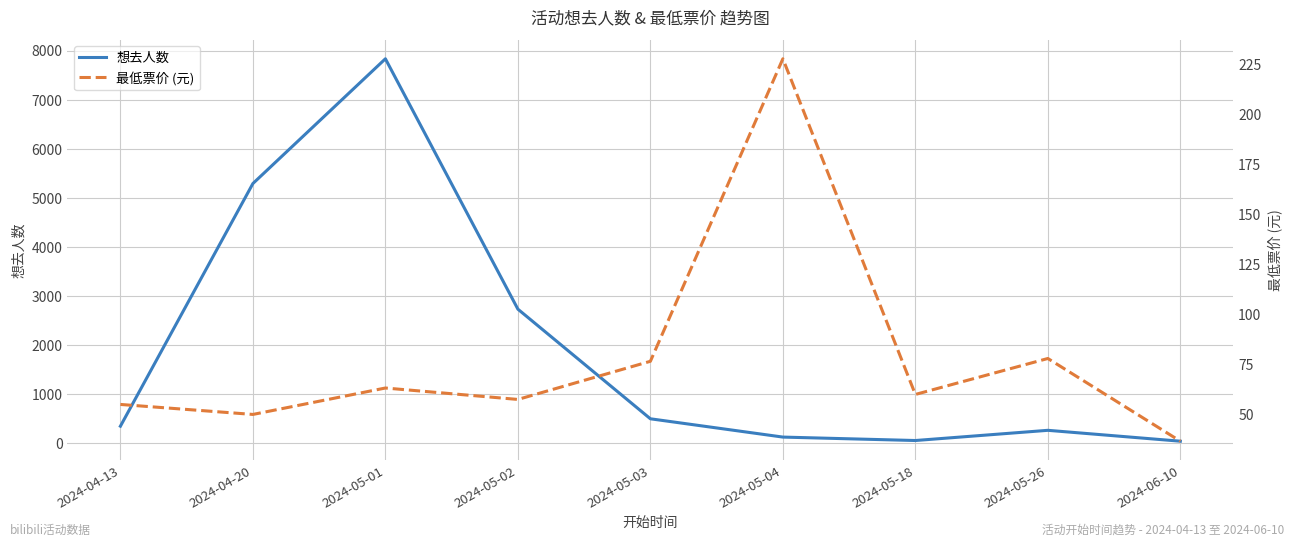

How many data points in 想去人数 are less than 351?

4